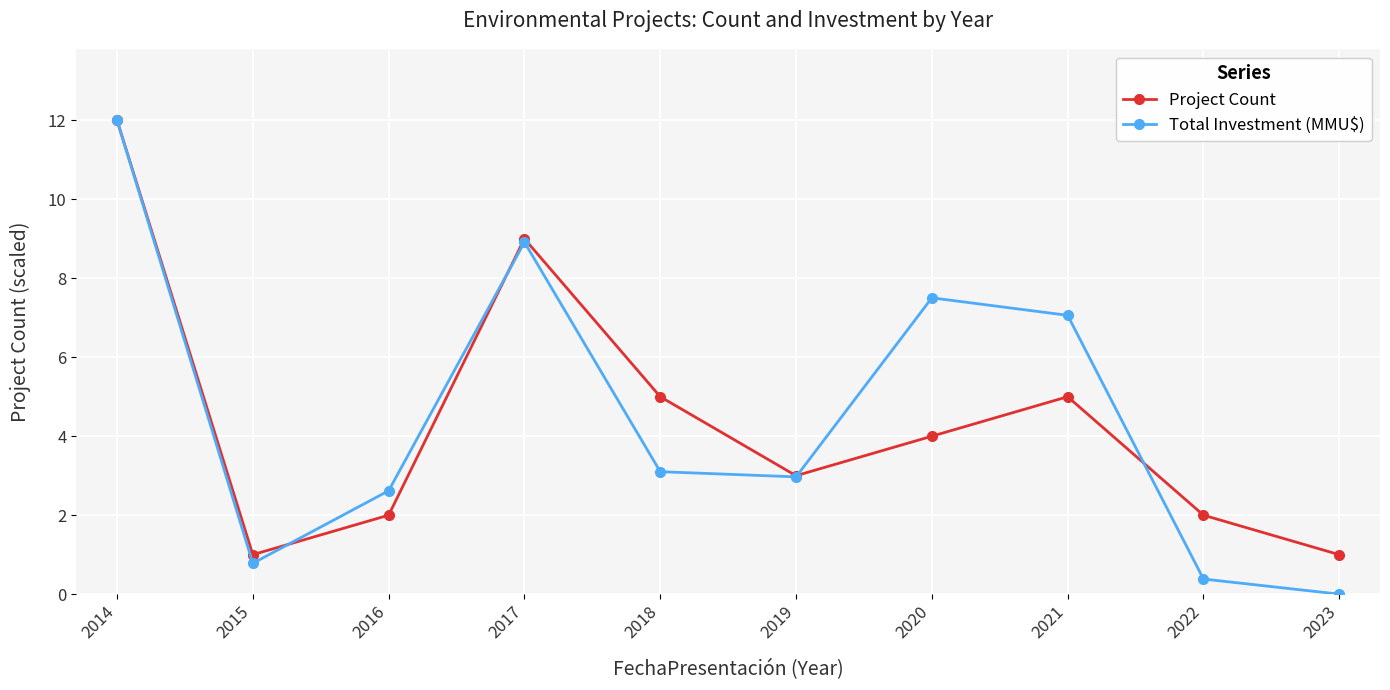

What is the difference between the maximum and minimum values in the Project Count series?

11.0